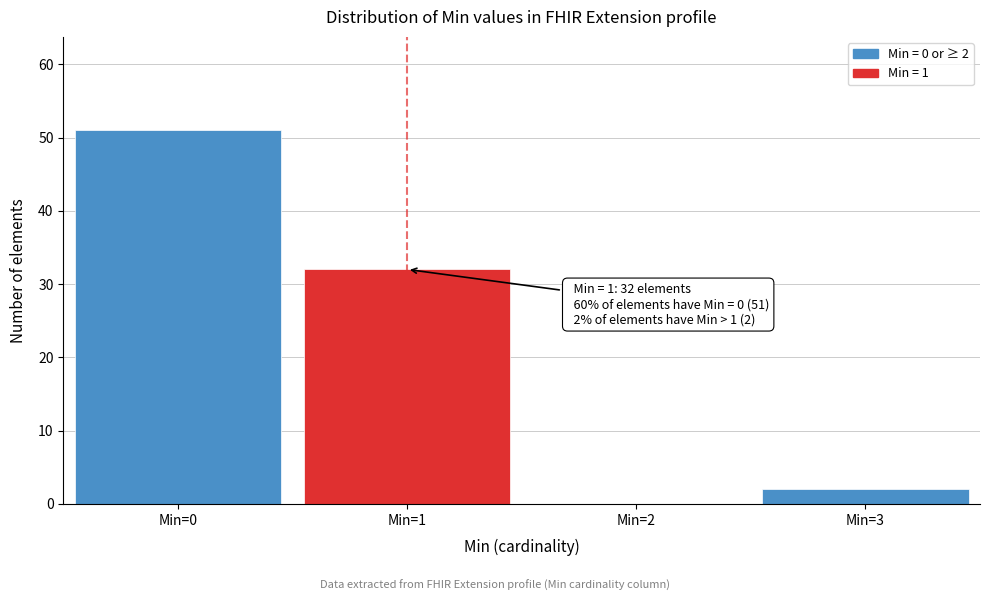

Reading left to right, what are all the values shown in this chart?

Min=0=51	Min=1=32	Min=2=0	Min=3=2